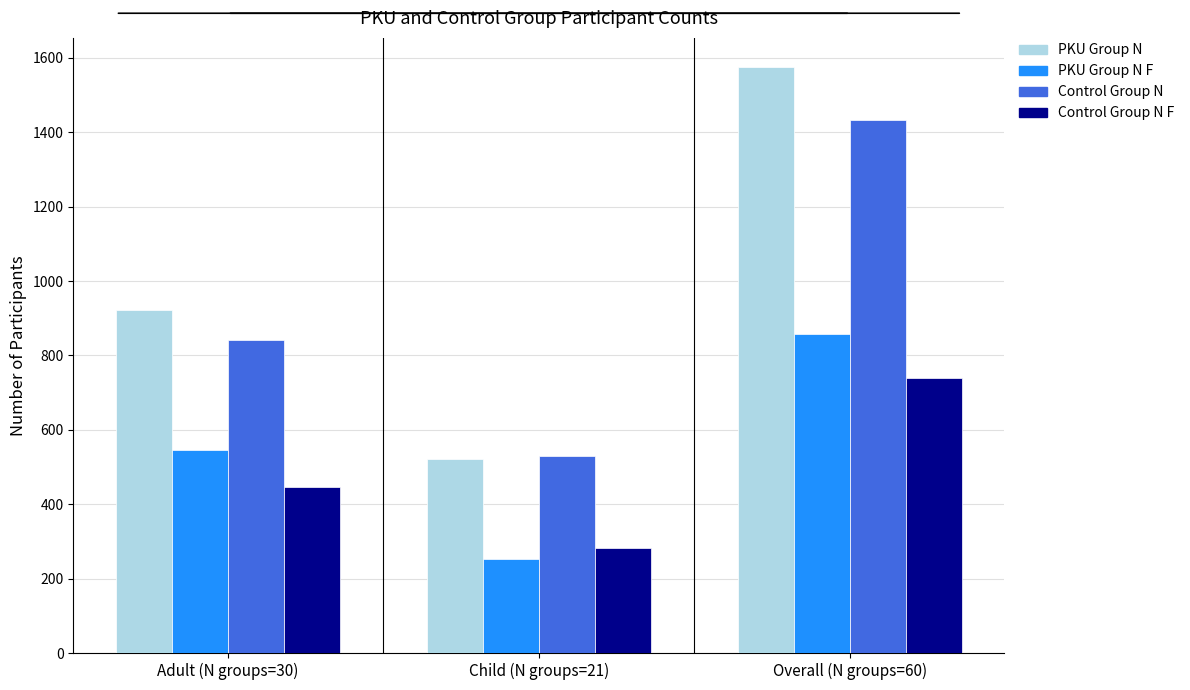

The value of Control Group N at Overall (N groups=60) is 627. True or false?

False